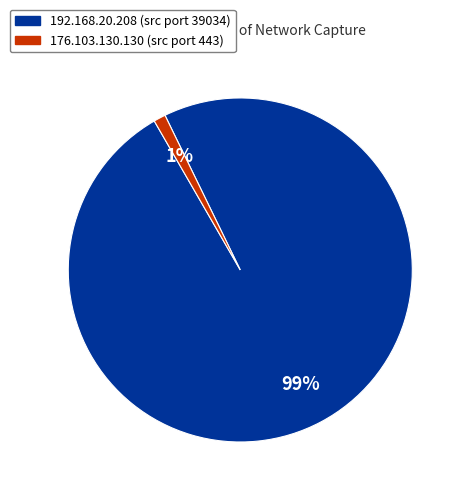

Which has a higher value, 176.103.130.130 or 192.168.20.208?

192.168.20.208